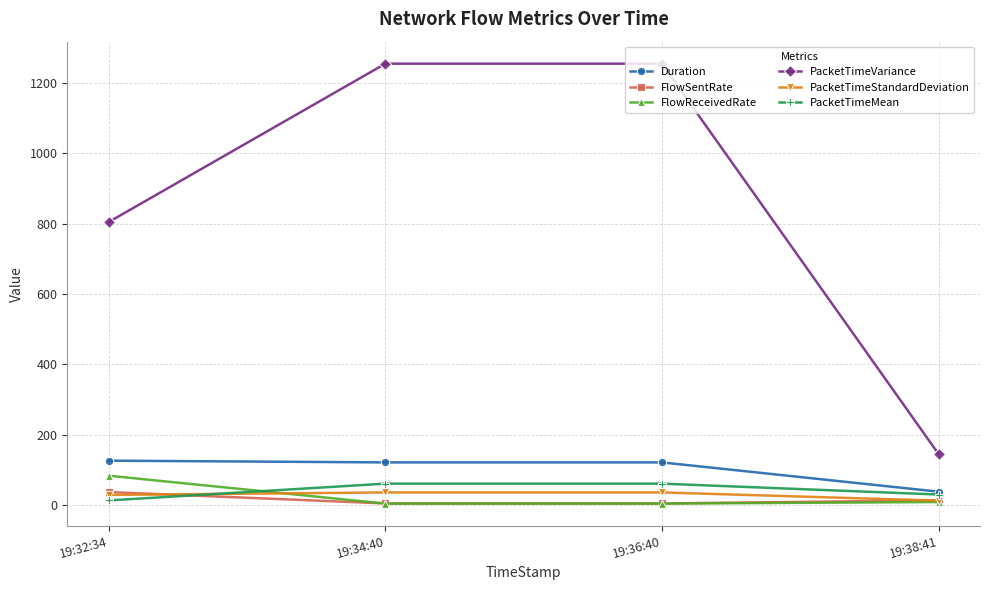

What is the sum of the Duration values at 19:34:40 and 19:32:34?

246.6